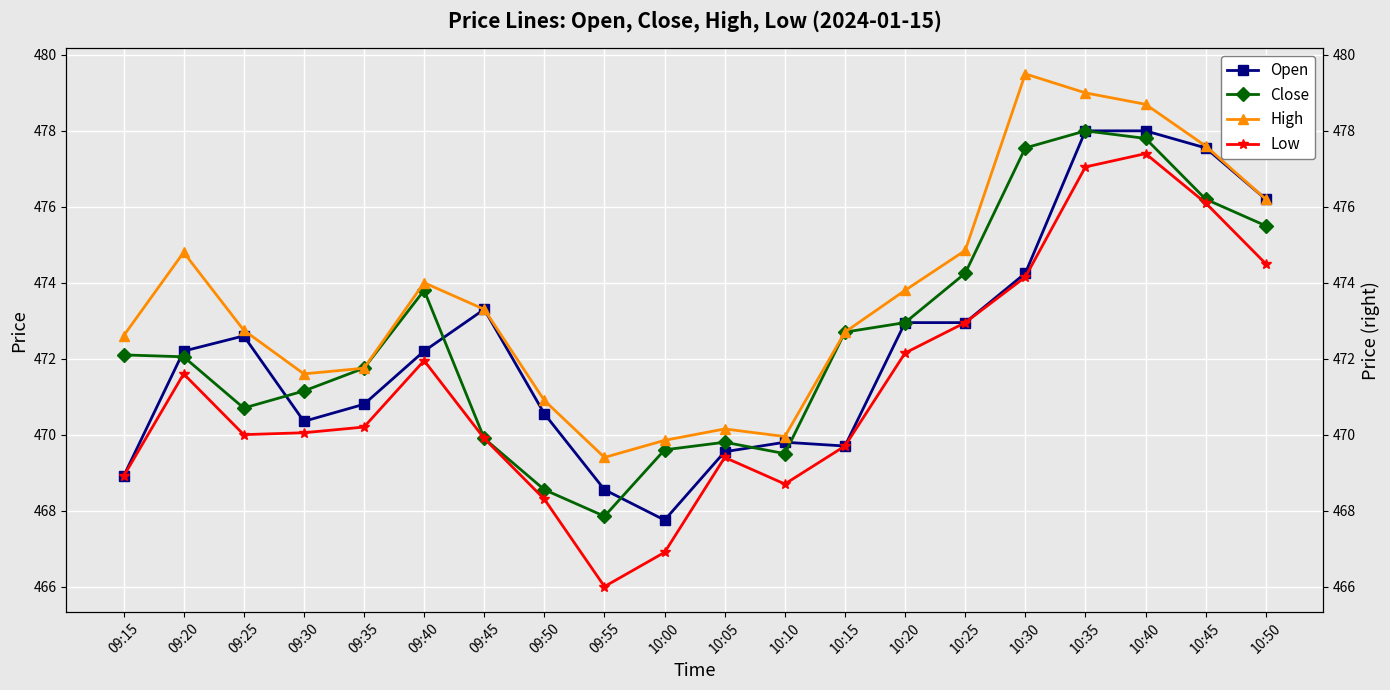

How many lines are shown in the chart?

4